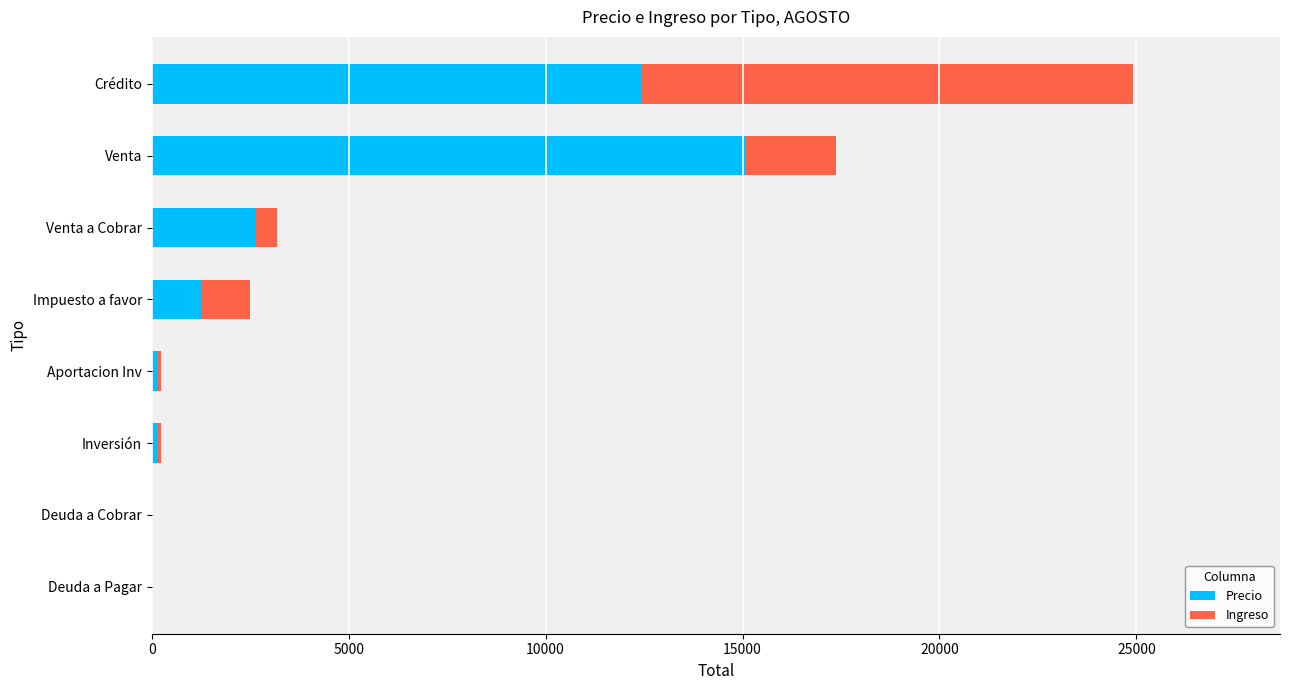

How many series are shown in this chart?

2